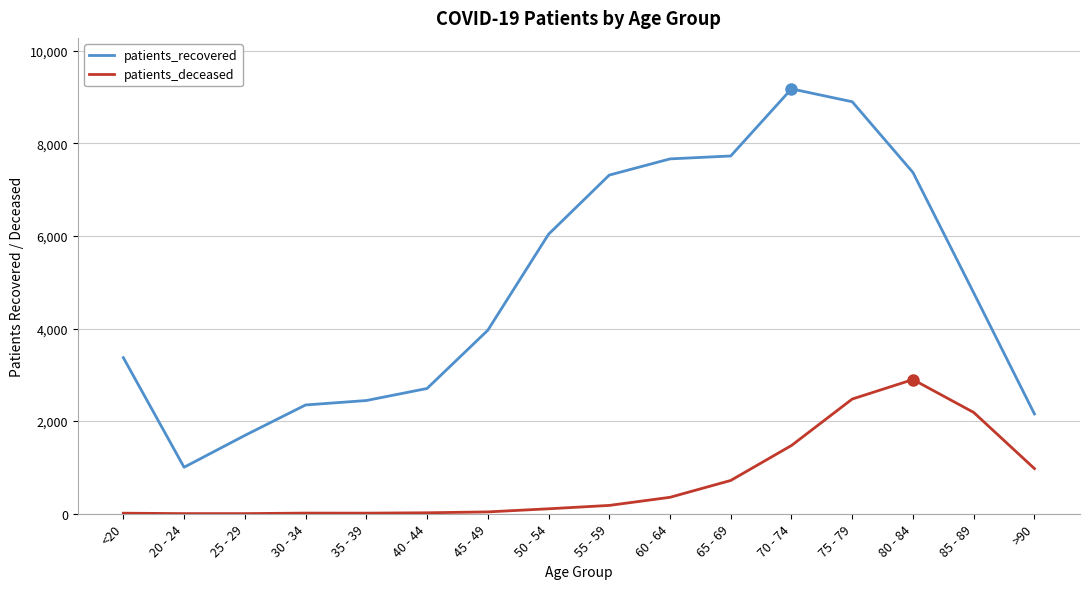

What is the difference between the maximum and minimum values in the patients_deceased series?

2895